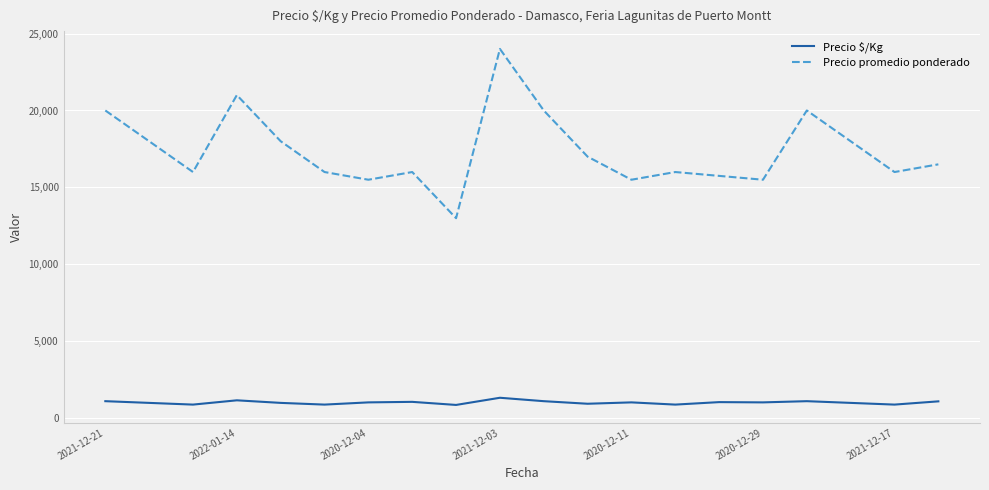

Which series has the widest spread of values?

Precio promedio ponderado